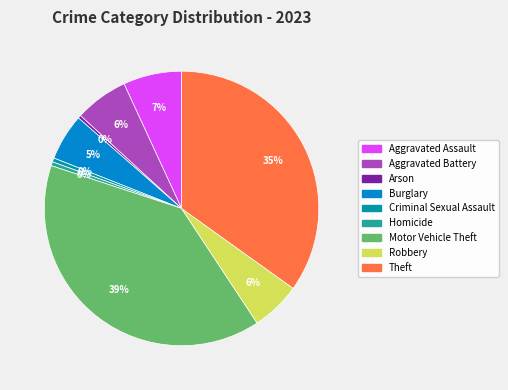

Between Criminal Sexual Assault and Theft, which is larger?

Theft